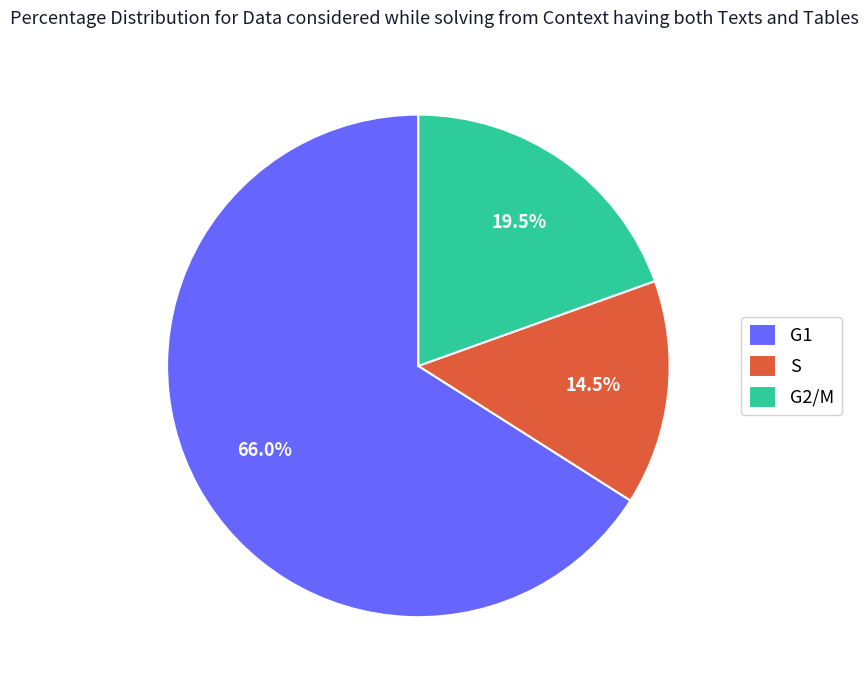

Which slice is the largest?

G1